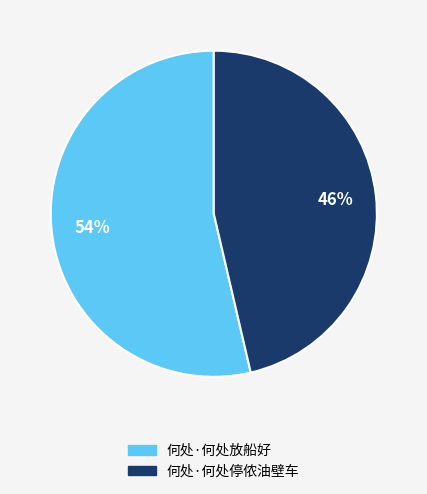

Count the number of slices in the pie.

2